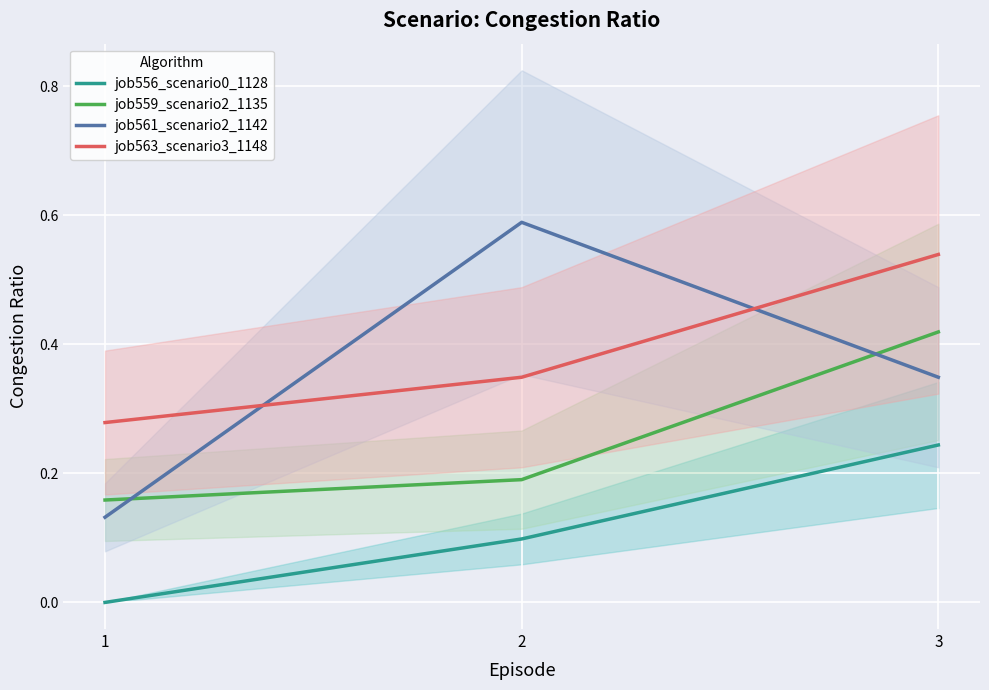

True or false: job561_scenario2_1142 has a value of 0.0 at 1.

False